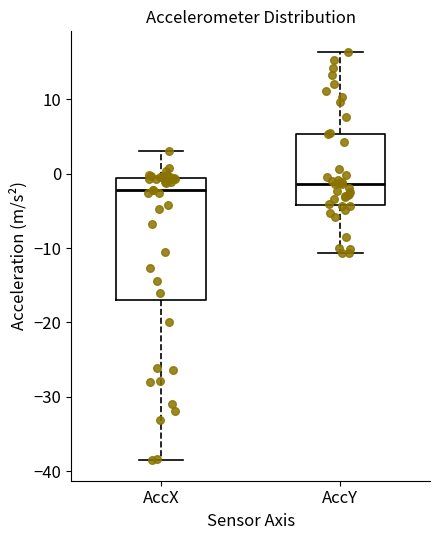

Which box is the tallest, from its lower edge to its upper edge?

AccX